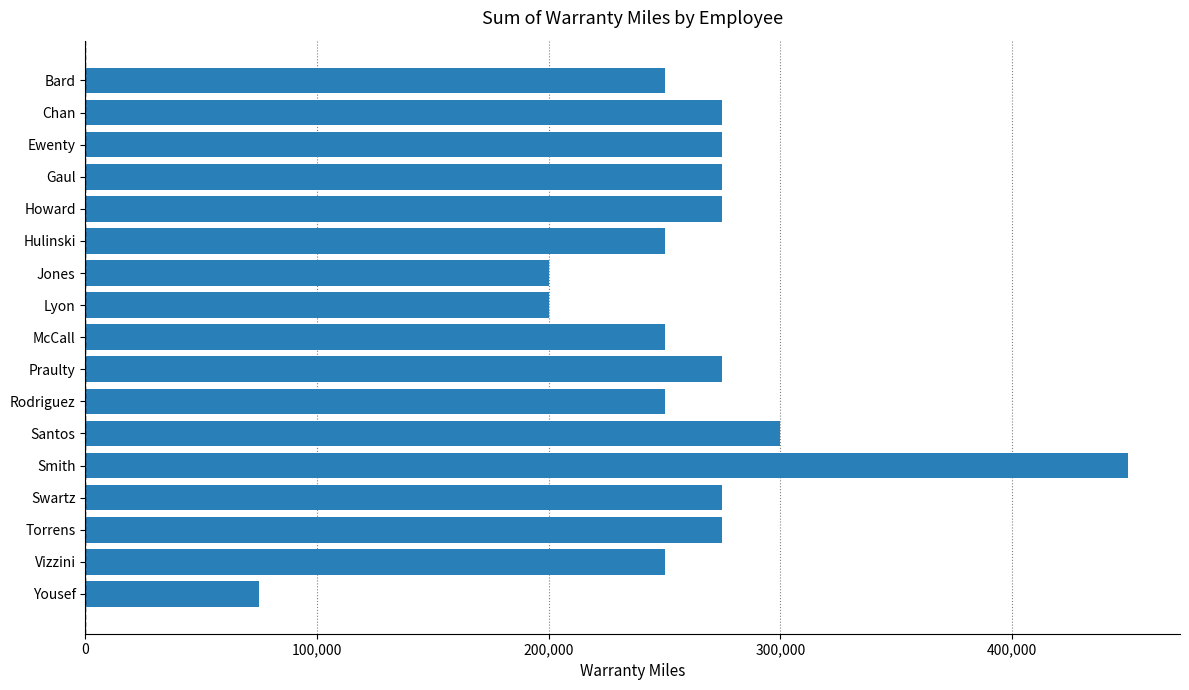

What is the ratio of the value at Chan to the value at Lyon?

1.4